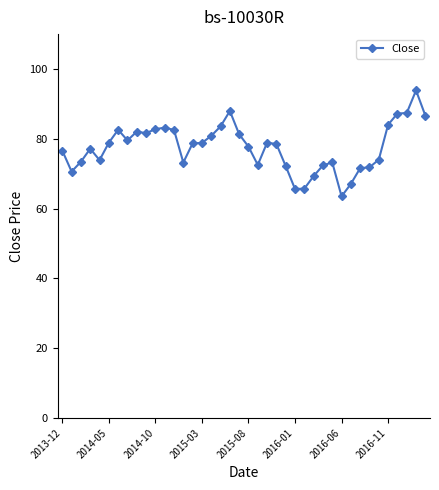

True or false: the data has more than 0 interior local peaks.

True